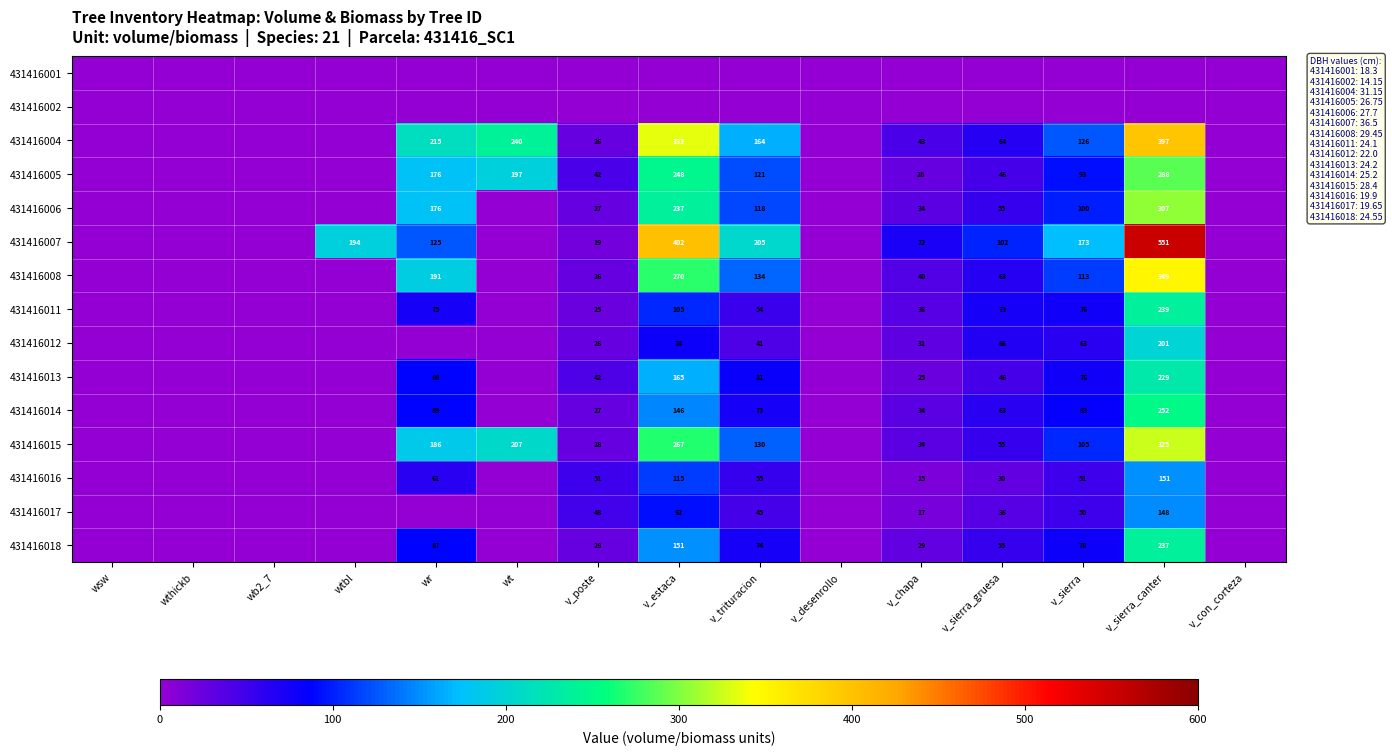

What is the difference between the 431416014 values at v_sierra_canter and v_sierra_gruesa?

189